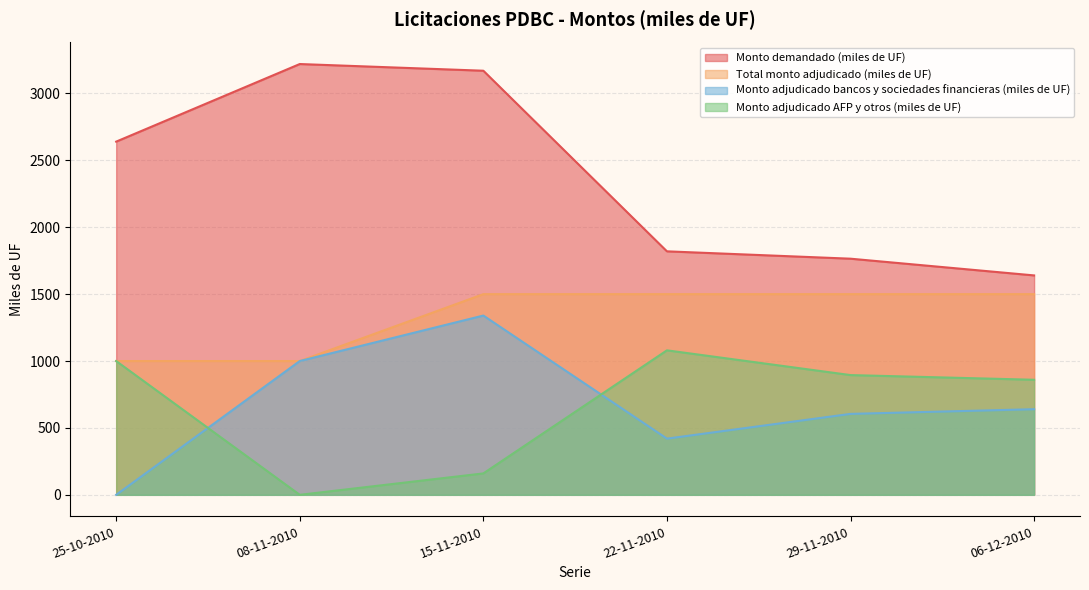

Rank the series by their maximum value, from lowest to highest.

Monto adjudicado AFP y otros (miles de UF), Monto adjudicado bancos y sociedades financieras (miles de UF), Total monto adjudicado (miles de UF), Monto demandado (miles de UF)